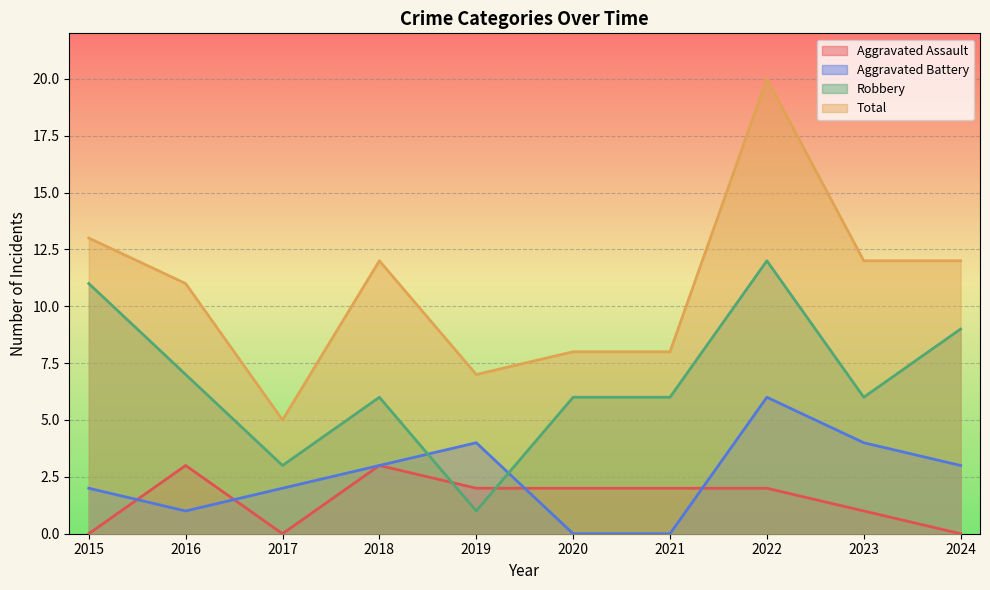

At how many categories does at least one series exceed 5?

9